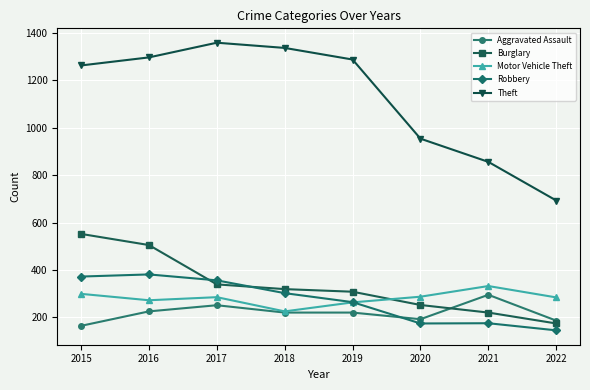

At which label does Robbery reach its minimum?

2022